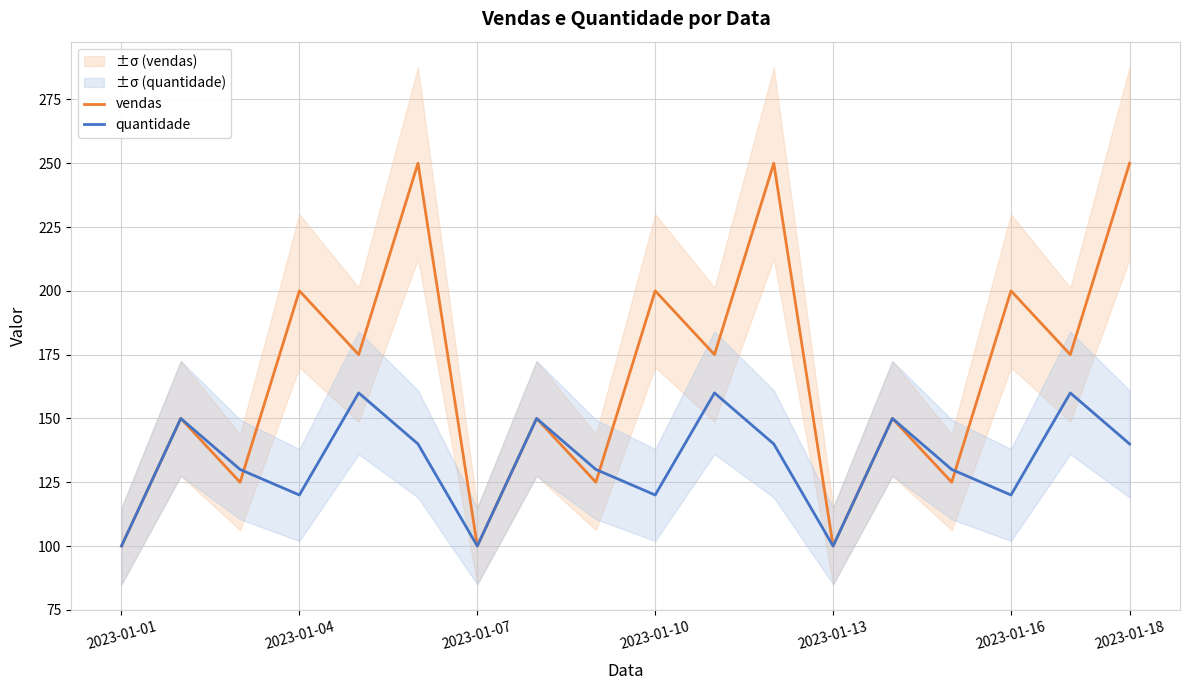

At which label does vendas first exceed 175?

2023-01-04